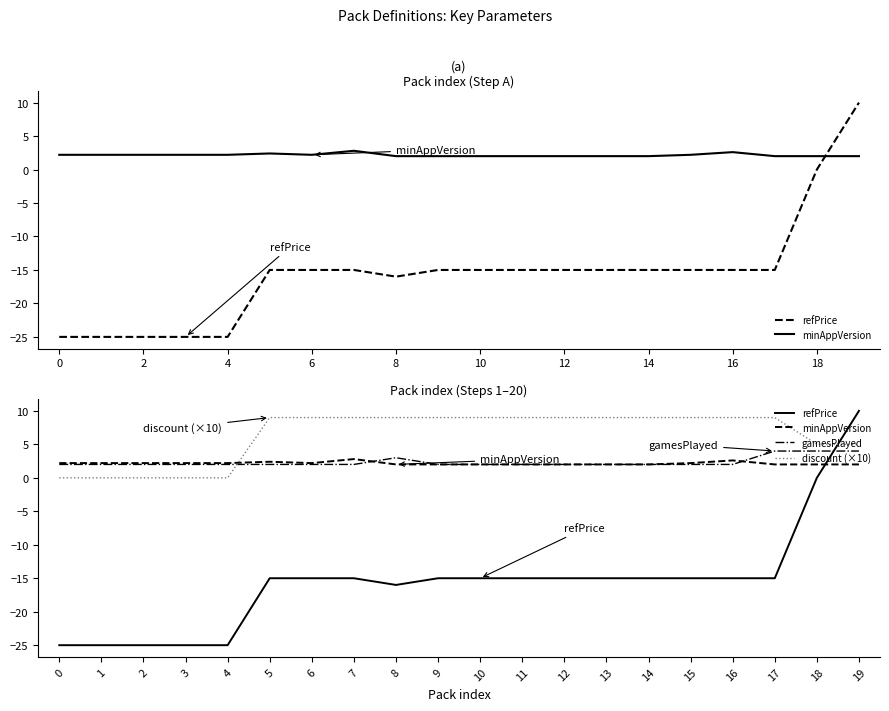

True or false: minAppVersion and gamesPlayed cross at least once.

True